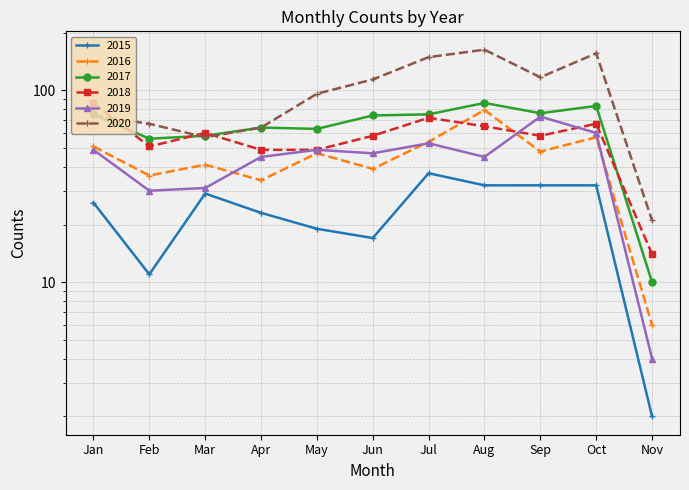

How many interior local valleys does the 2017 series have?

3